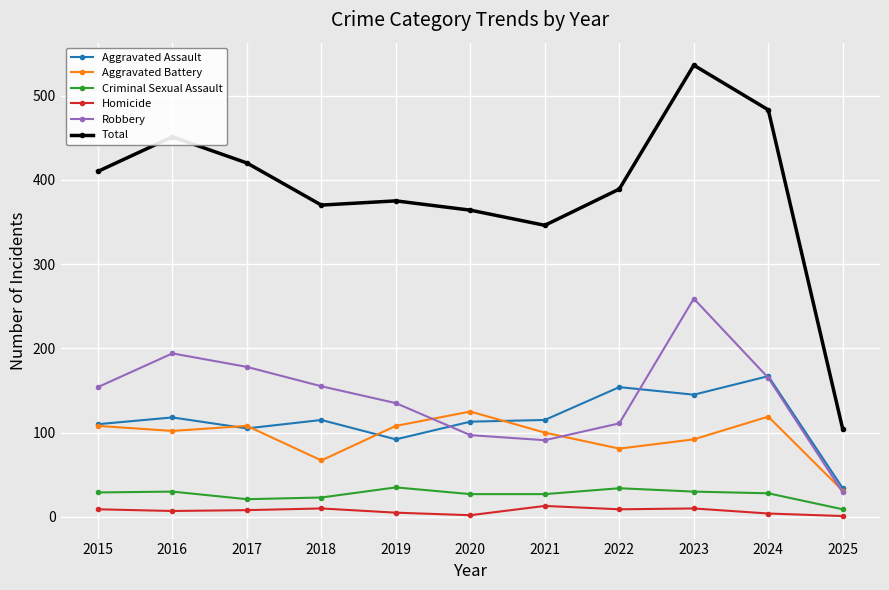

Between 2023 and 2024, which series saw the biggest shift?

Robbery